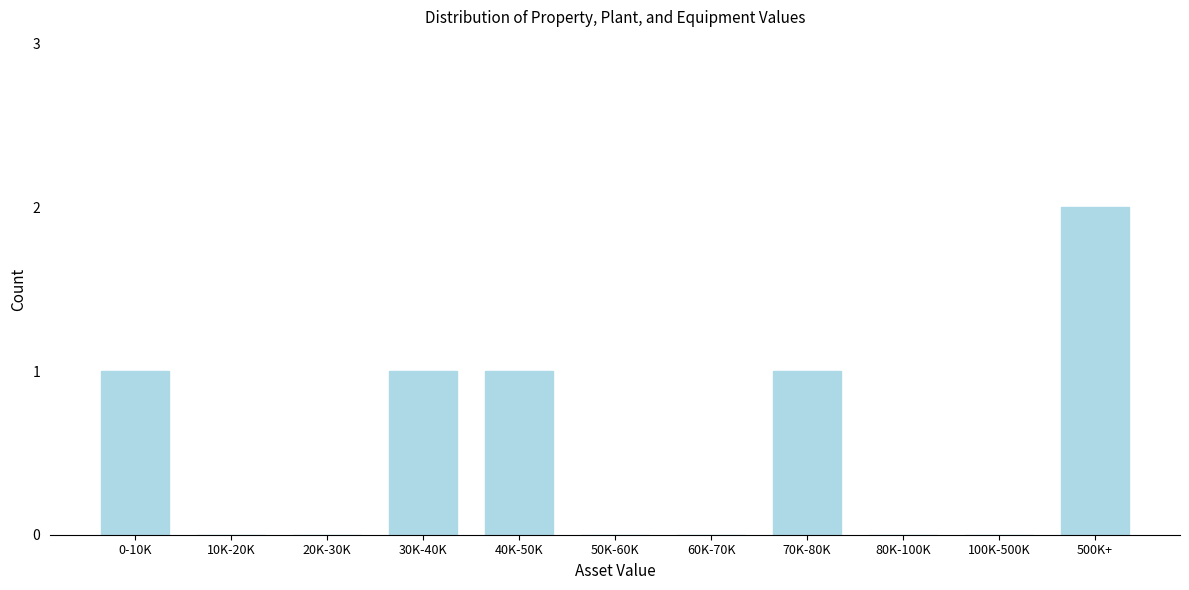

Reading left to right, what are all the values shown in this chart?

0-10K=1	10K-20K=0	20K-30K=0	30K-40K=1	40K-50K=1	50K-60K=0	60K-70K=0	70K-80K=1	80K-100K=0	100K-500K=0	500K+=2